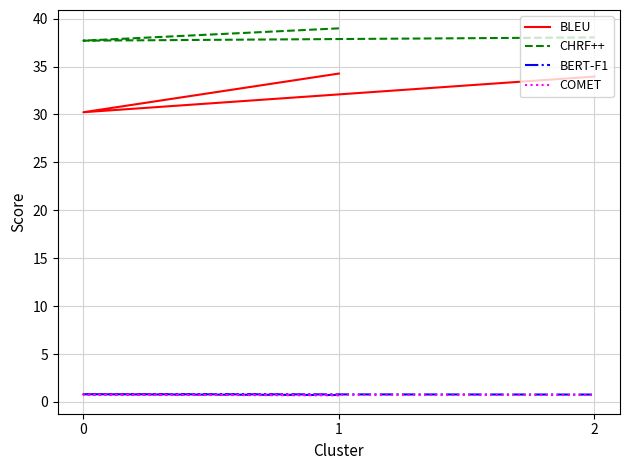

Rank the series at 1 from lowest to highest value.

COMET, BERT-F1, BLEU, CHRF++